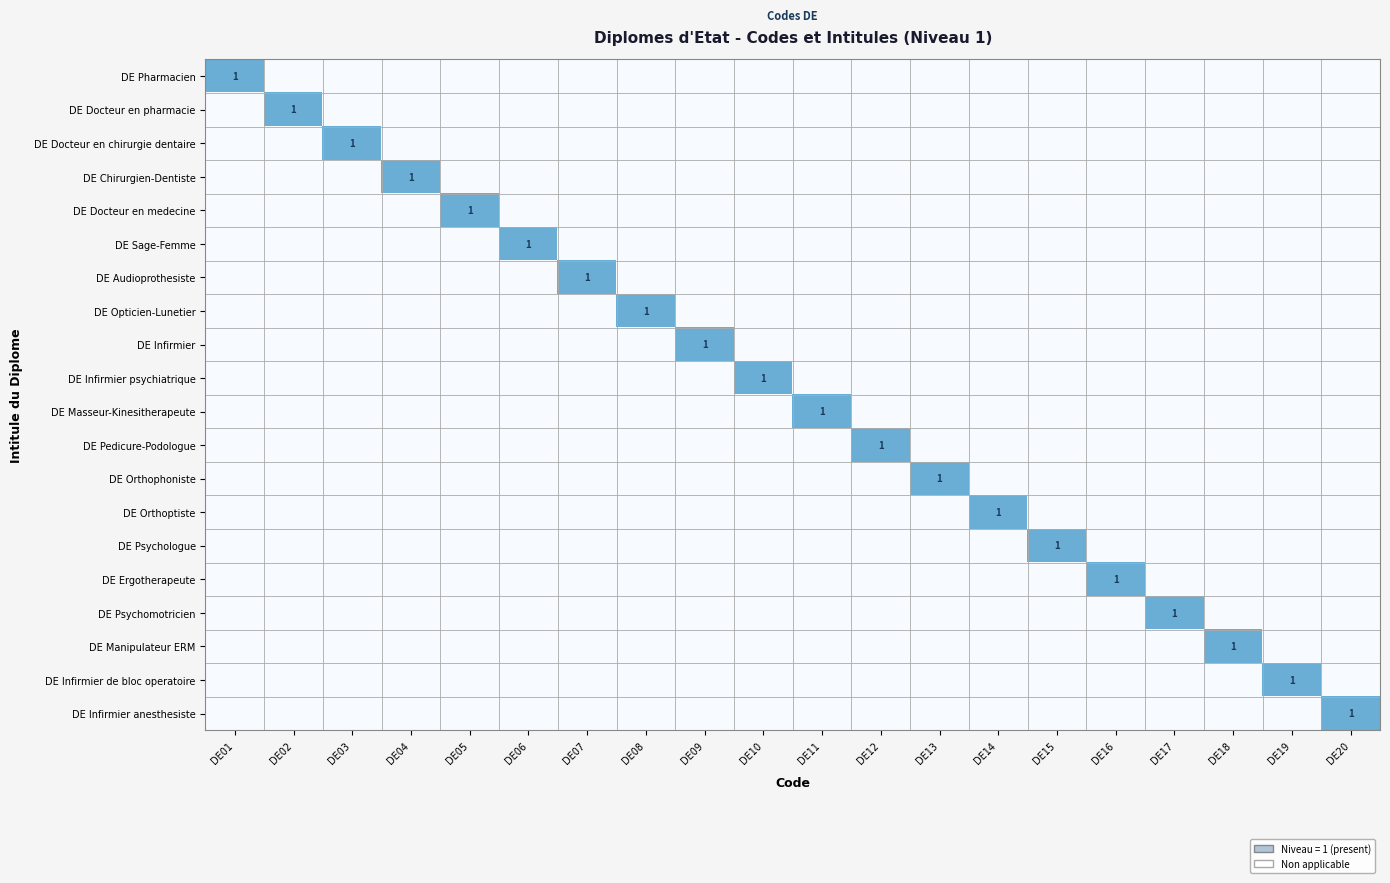

What is the total value across all series at DE10?

1